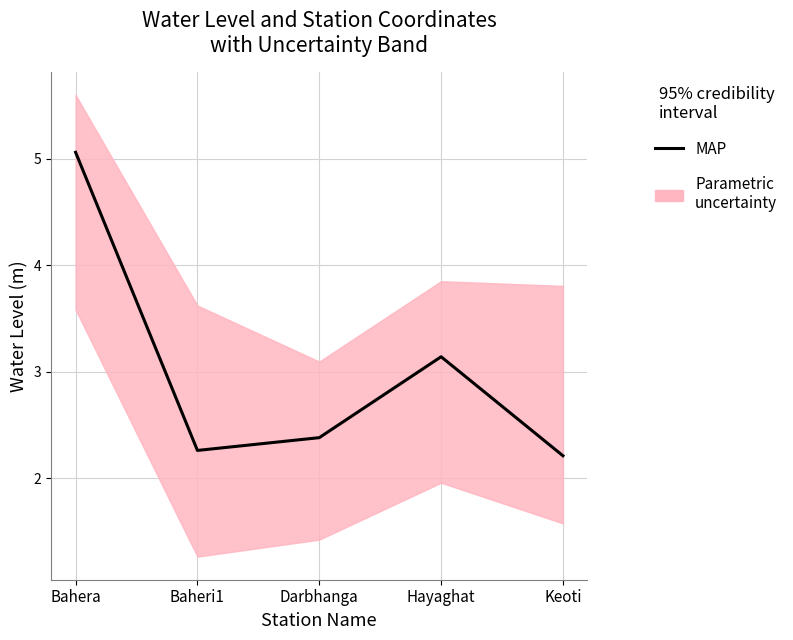

True or false: the data has more than 0 interior local peaks.

True